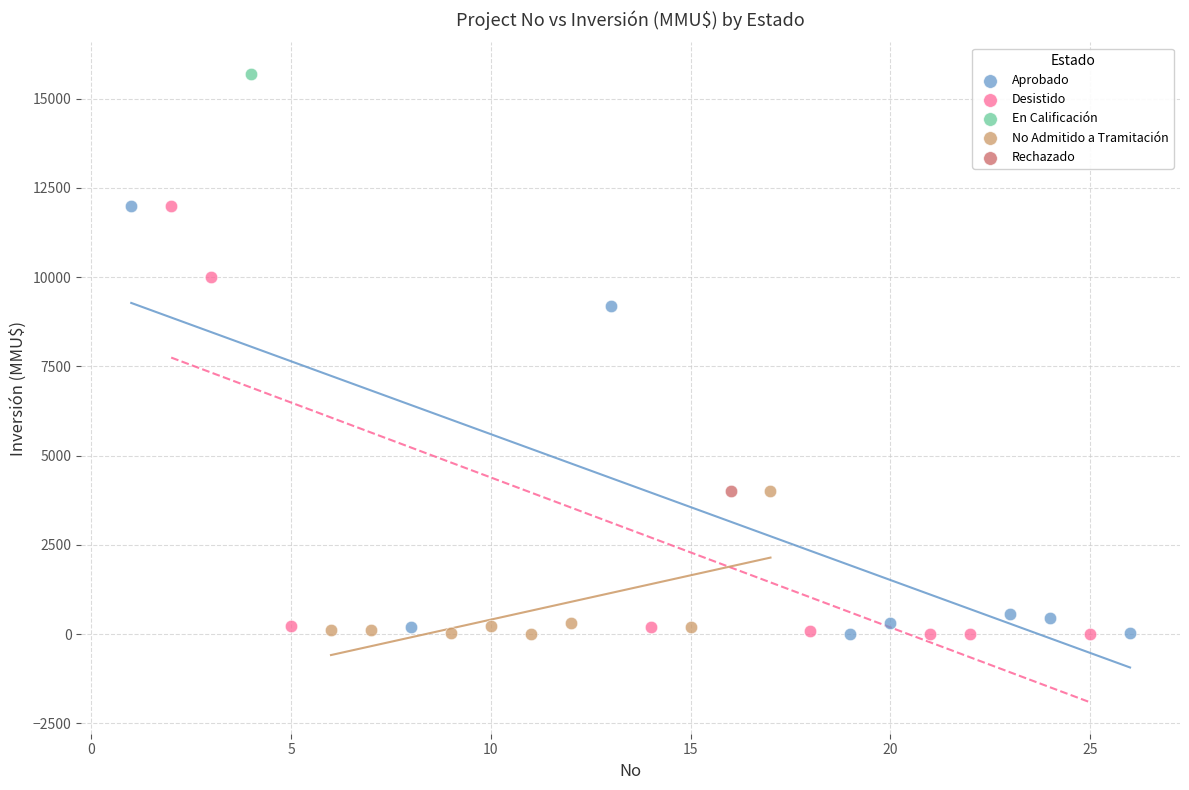

What are all the series names shown in the legend?

Aprobado, Desistido, En Calificación, No Admitido a Tramitación, Rechazado